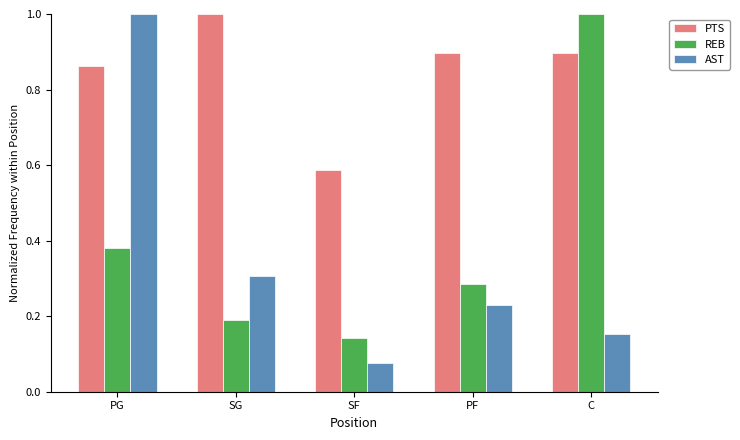

What is the sum of the REB values at C and PG?

1.4